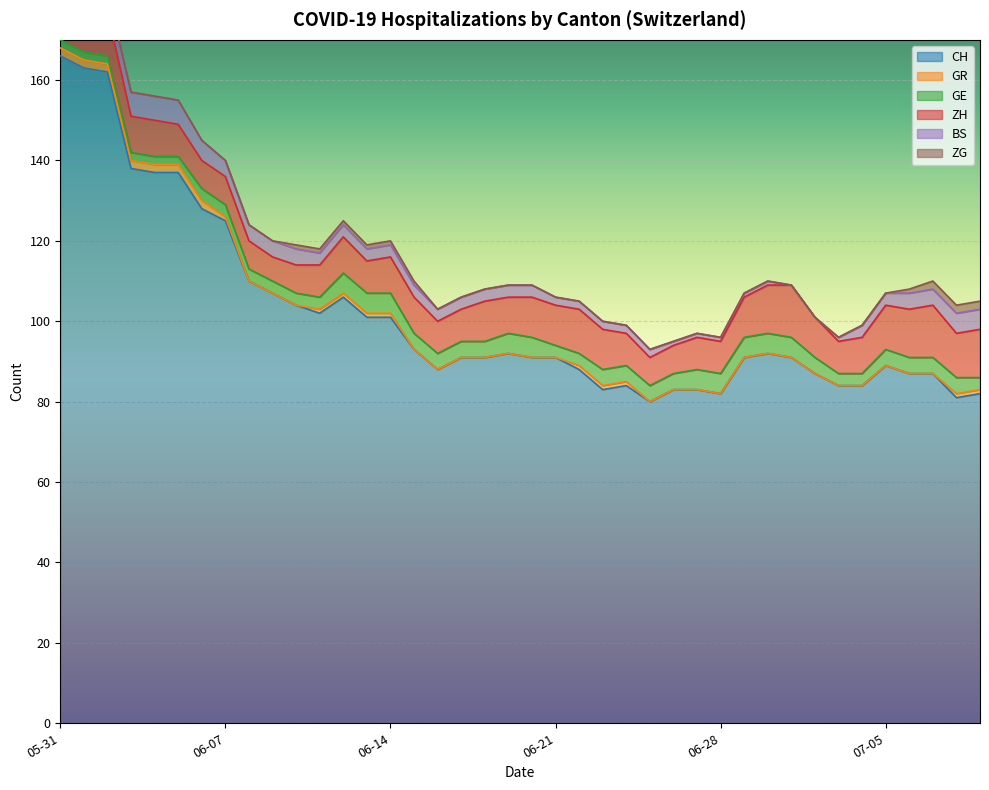

In ZG, how many points are higher than both neighbors (excluding endpoints)?

1